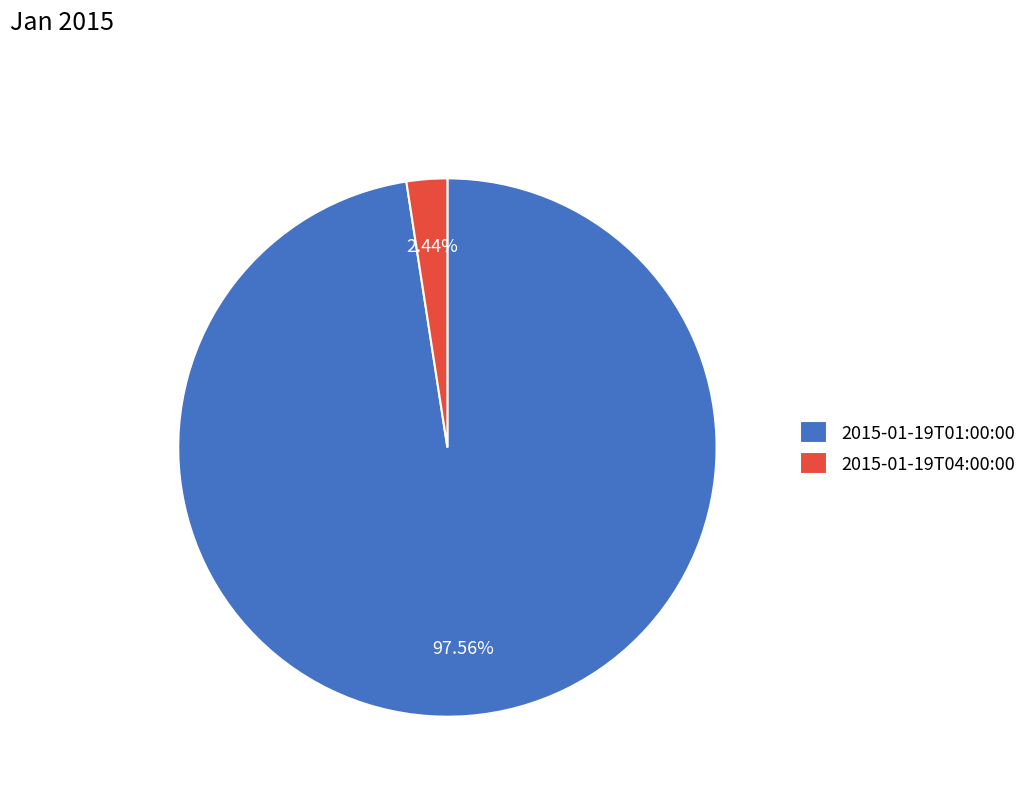

What percentage is the 2015-01-19T04:00:00 slice, to the nearest percent?

2%